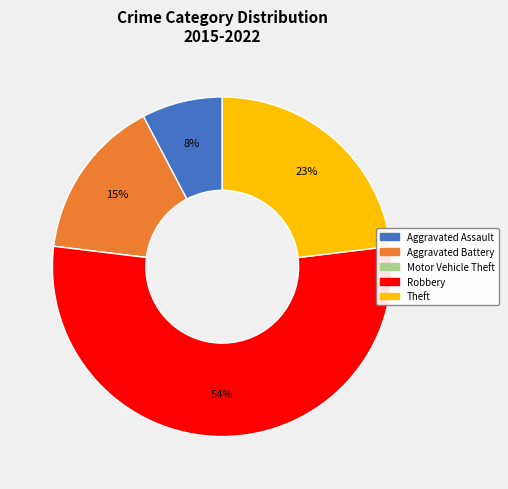

True or false: Theft accounts for 33% of the total.

False